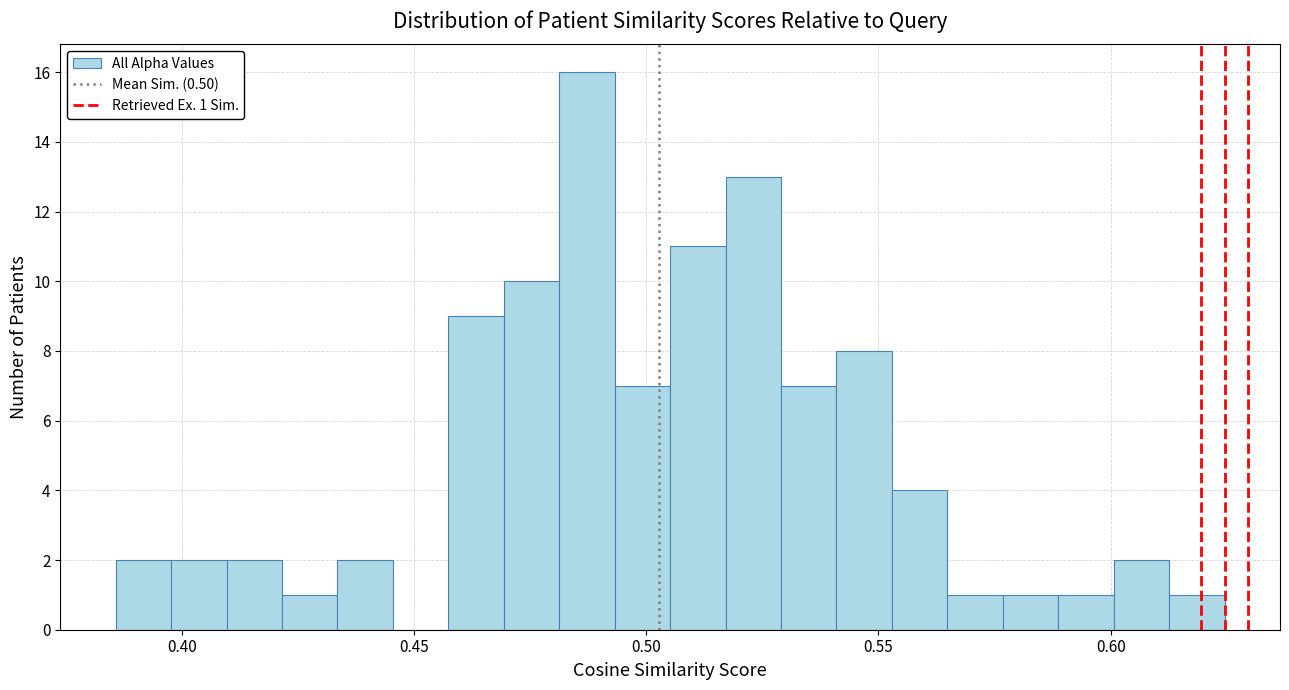

Read against the x-axis, roughly where is the centre of the tallest bar?

0.485